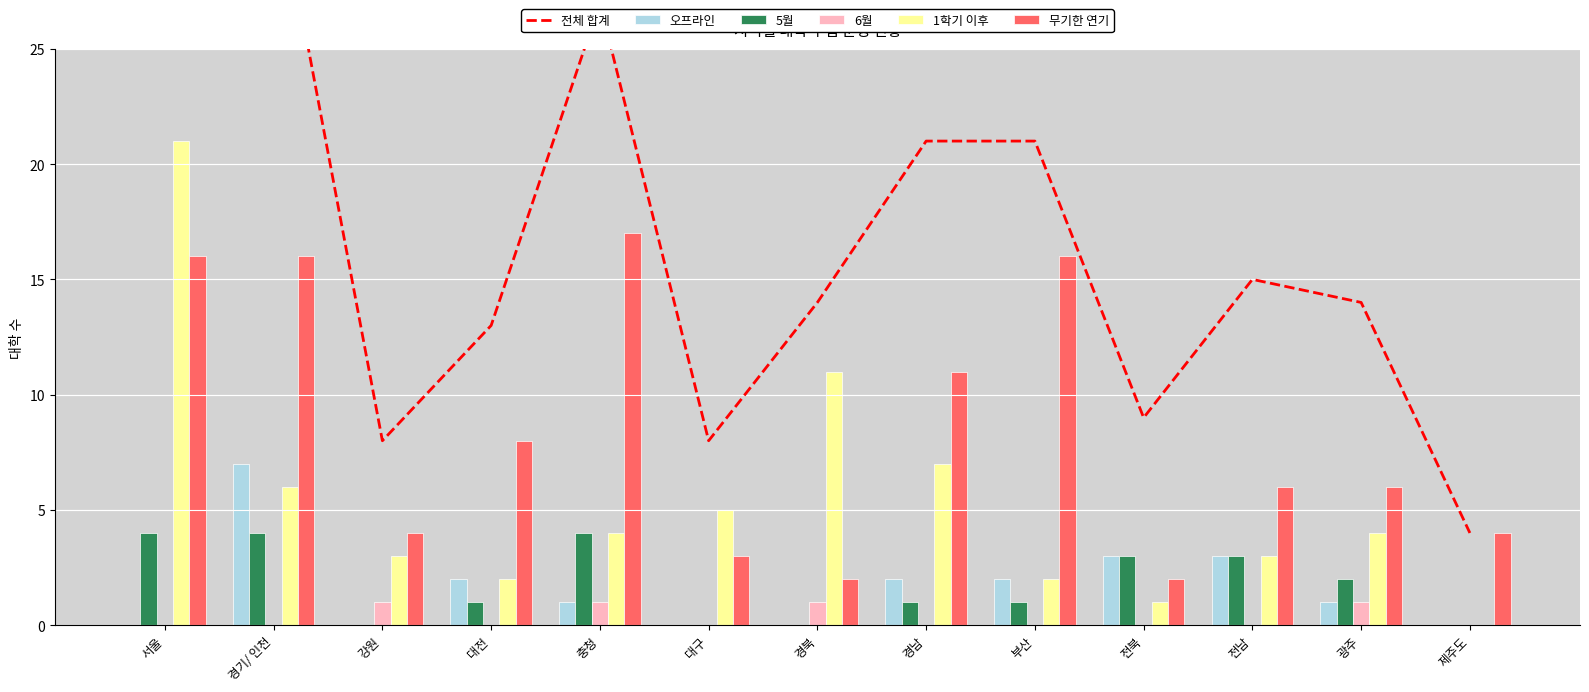

Read the 6월 value at 충청.

1